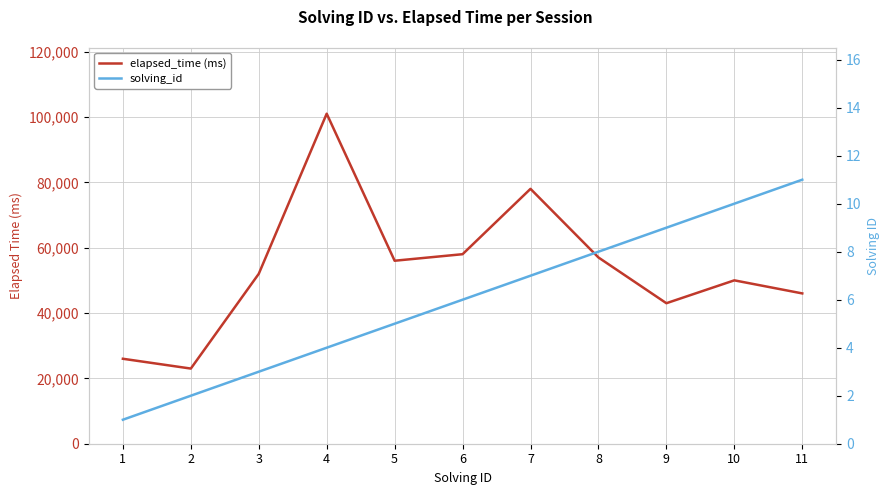

Which series has the largest total across all categories?

elapsed_time (ms)